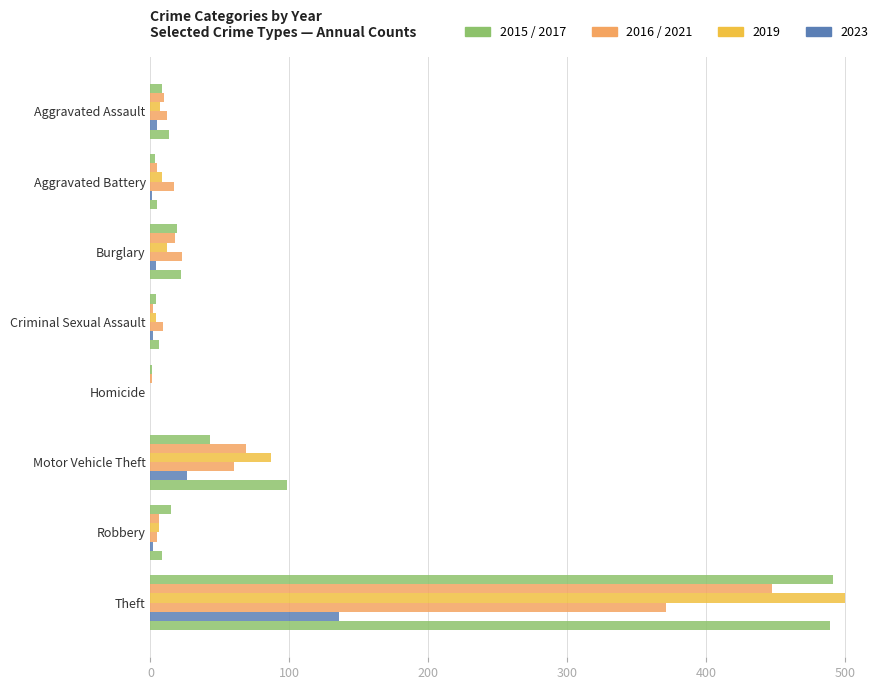

How many distinct data groups are displayed?

6